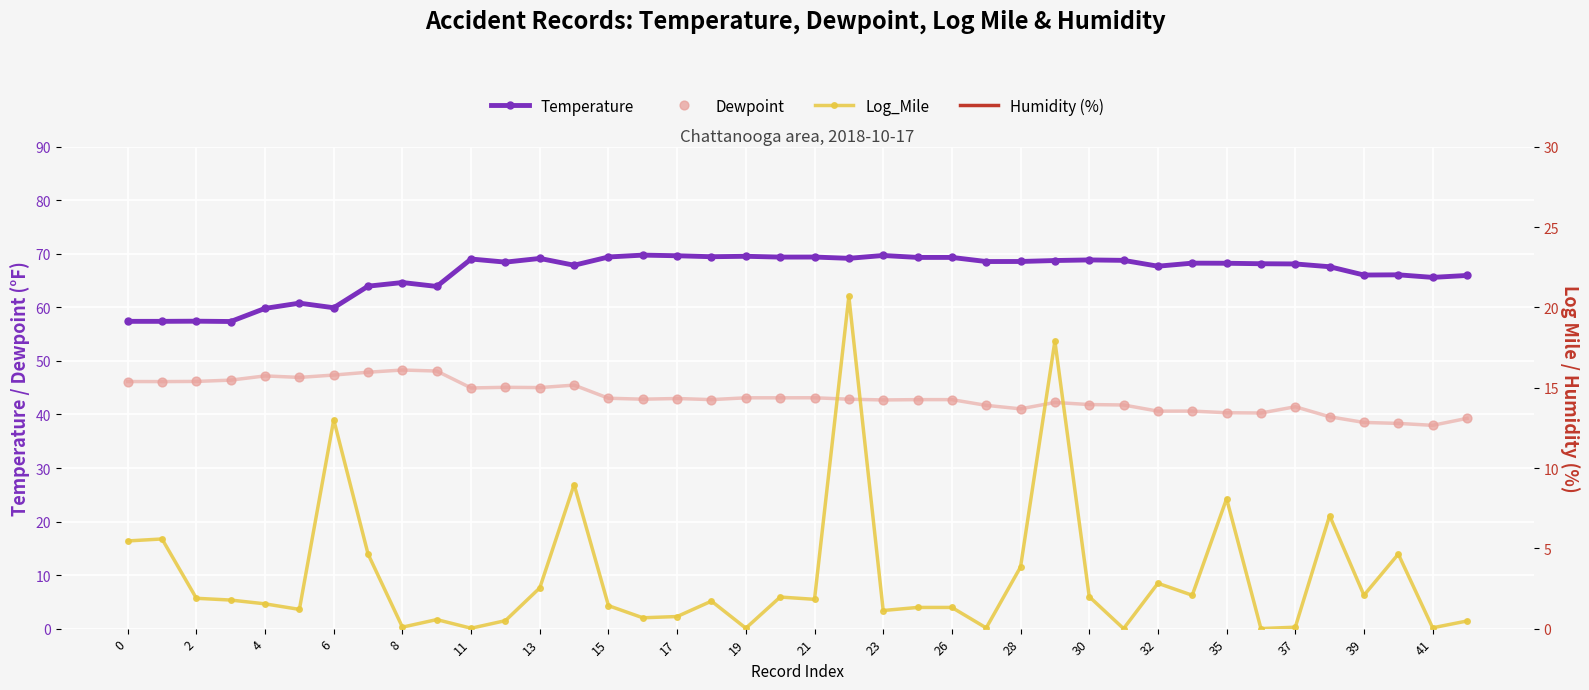

What is the highest value of the Temperature series?

69.8